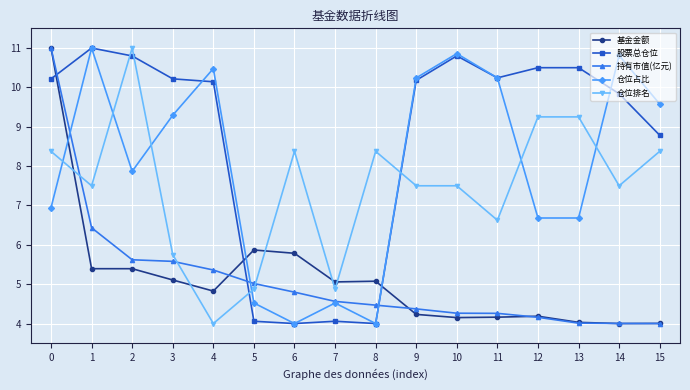

The value of 持有市值(亿元) at 0 is 5.6. True or false?

False